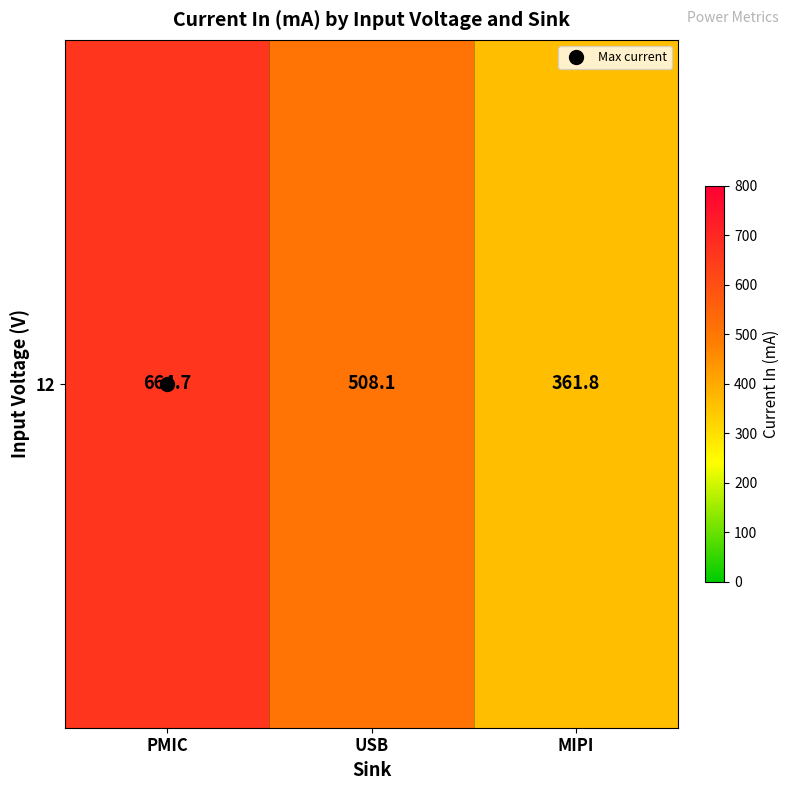

Is it true that the value at MIPI is 361.8?

True